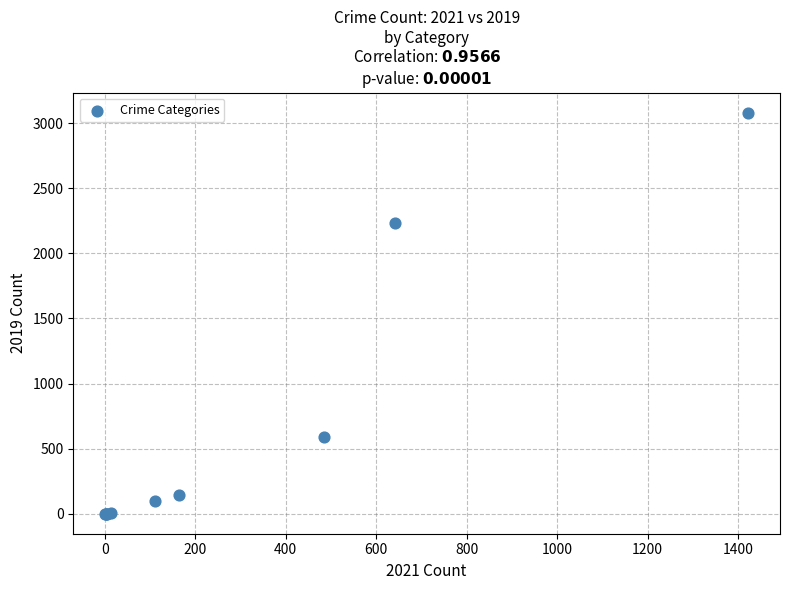

What Y value in the scatter plot is closest to 1540?

2230